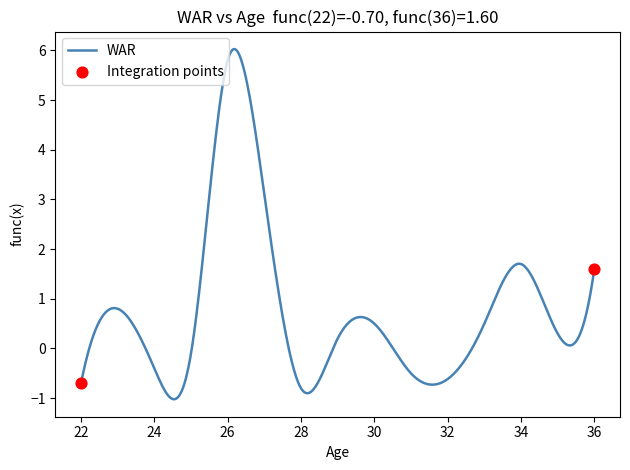

What is the greatest value displayed?

6.0